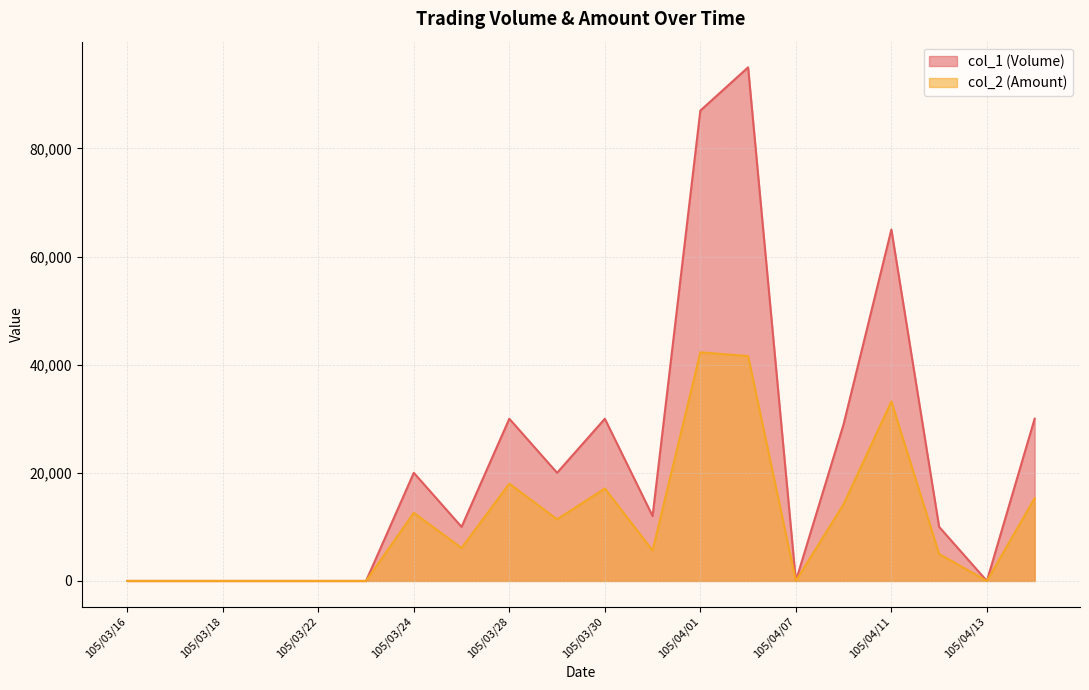

Is the value of col_2 (Amount) at 105/04/07 greater than the value of col_1 (Volume) at 105/03/23?

No